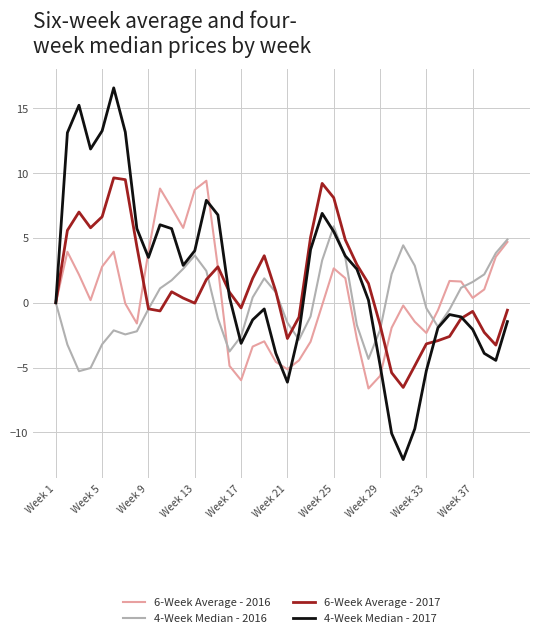

What is the greatest value displayed?

16.6